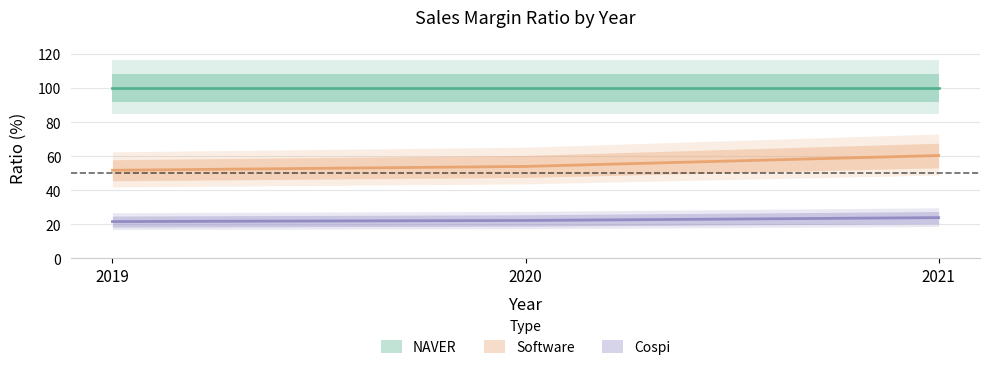

What is the minimum value shown in the chart?

21.6